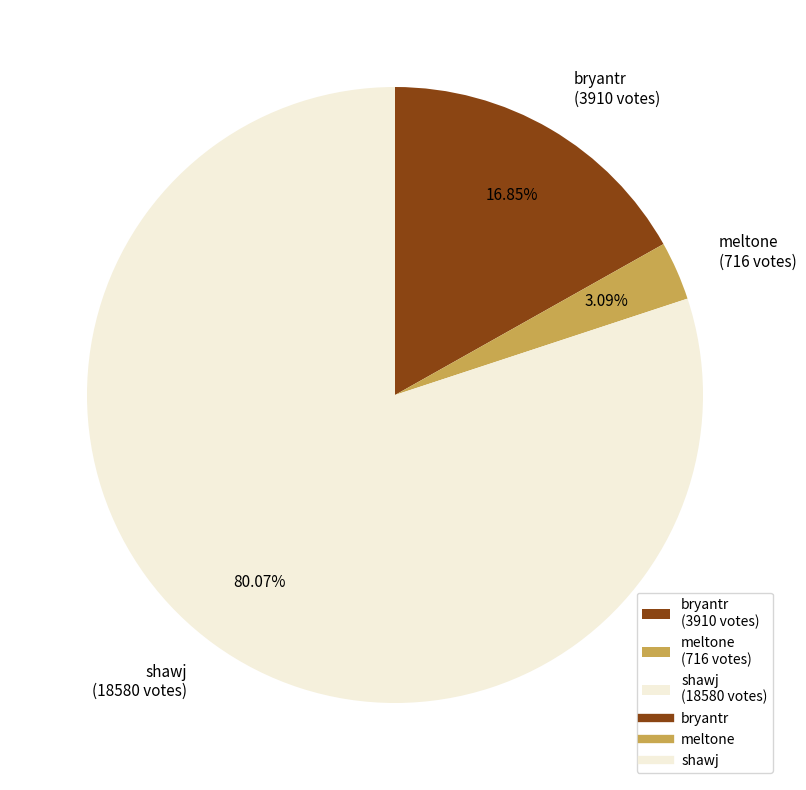

Which category has the biggest portion of the pie?

shawj